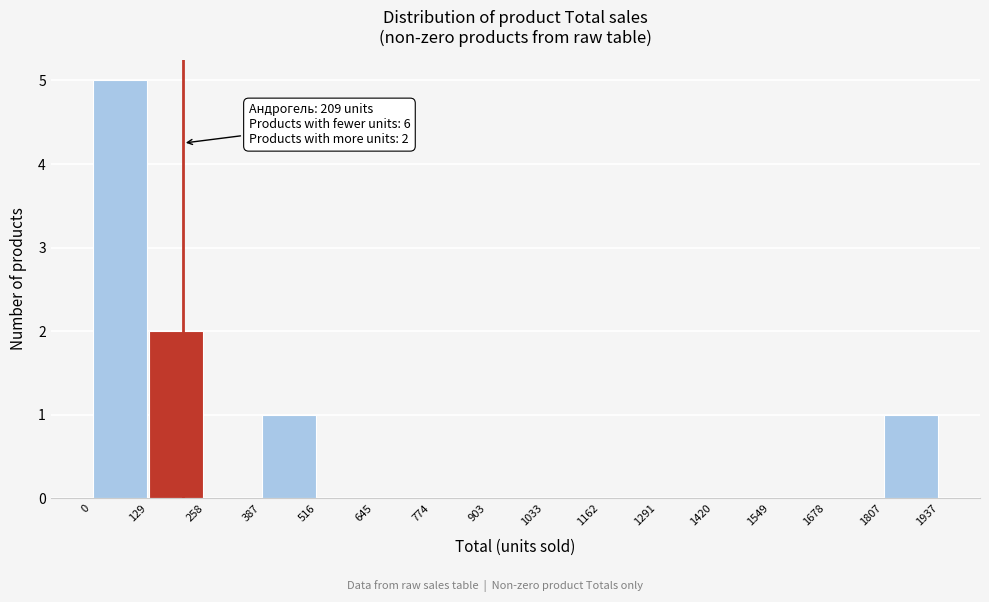

Over which range of the x-axis is the bar tallest?

0 to 129